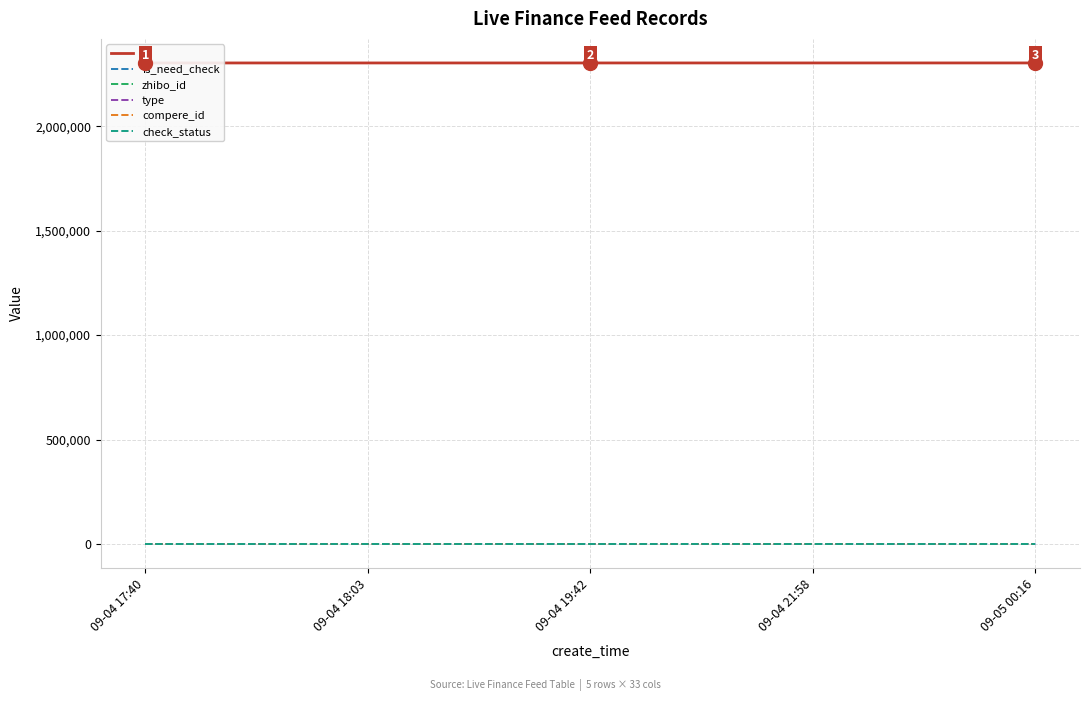

Reading right to left, transcribe all the data shown in this chart.

id: 09-05 00:16=2302548	09-04 21:58=2302513	09-04 19:42=2302503	09-04 18:03=2302492	09-04 17:40=2302490
is_need_check: 09-05 00:16=0	09-04 21:58=0	09-04 19:42=1	09-04 18:03=0	09-04 17:40=0
zhibo_id: 09-05 00:16=152	09-04 21:58=152	09-04 19:42=152	09-04 18:03=152	09-04 17:40=152
type: 09-05 00:16=0	09-04 21:58=0	09-04 19:42=0	09-04 18:03=0	09-04 17:40=0
compere_id: 09-05 00:16=0	09-04 21:58=0	09-04 19:42=0	09-04 18:03=0	09-04 17:40=0
check_status: 09-05 00:16=1	09-04 21:58=1	09-04 19:42=1	09-04 18:03=1	09-04 17:40=1